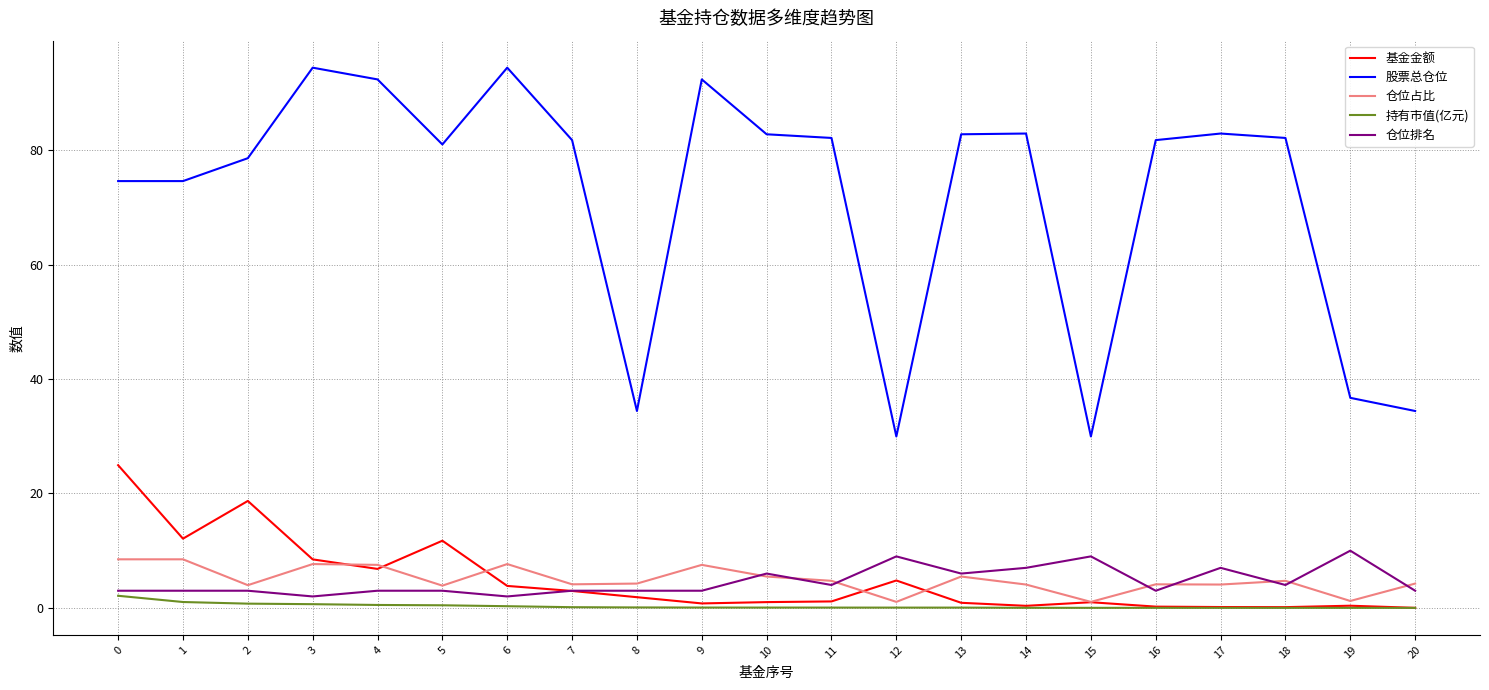

What are all the series names shown in the legend?

基金金额, 股票总仓位, 仓位占比, 持有市值(亿元), 仓位排名